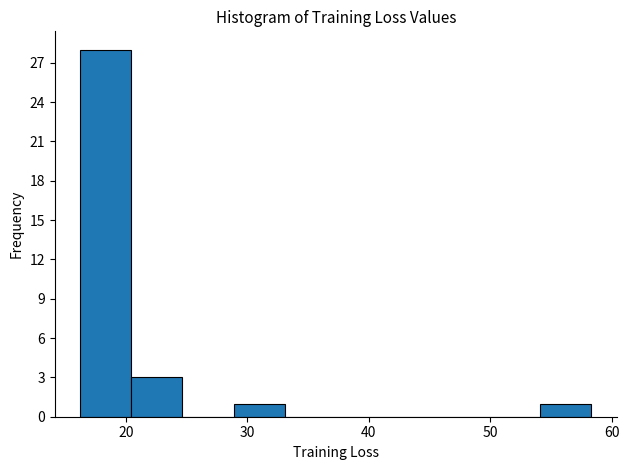

Reading left to right, transcribe this chart: for each bar, give the range it covers on the x-axis and its height. Neither the bar edges nor the heights are printed on the chart, so give them approximately, as read against the axes.

16 to 20: 28
20 to 25: 3
25 to 29: 0
29 to 33: 1
33 to 37: 0
37 to 41: 0
41 to 46: 0
46 to 50: 0
50 to 54: 0
54 to 58: 1